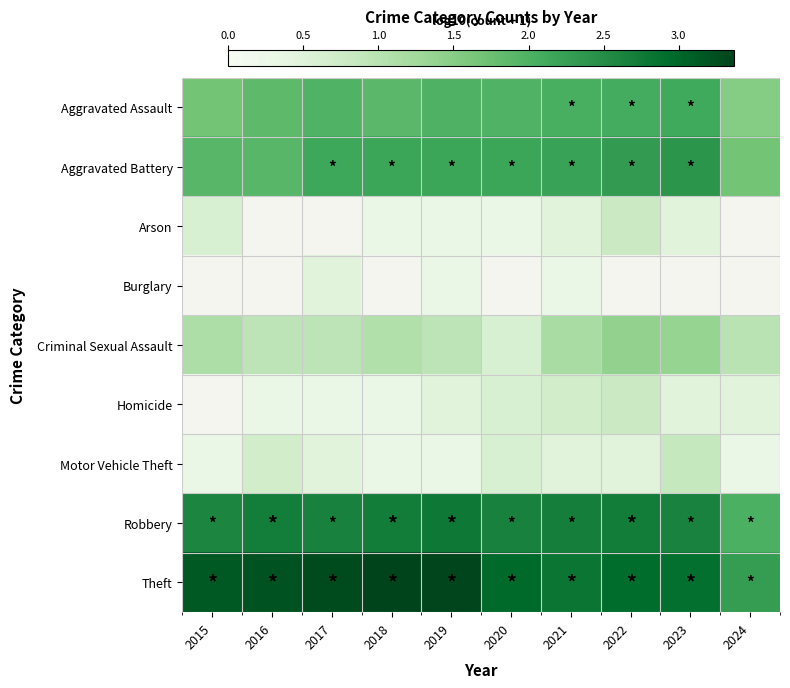

Which series has the largest range (max minus min)?

Theft